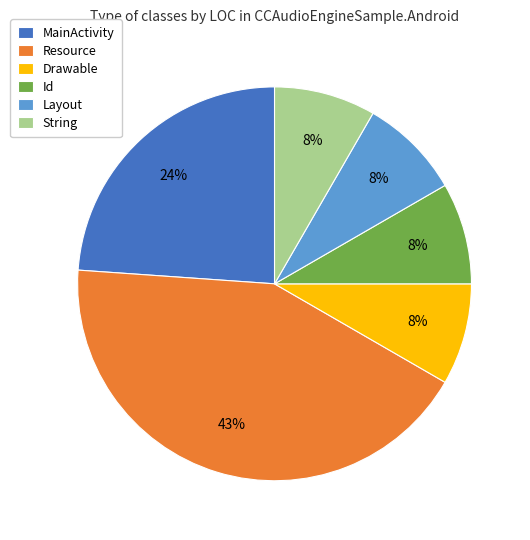

Is there a majority slice in this chart?

No